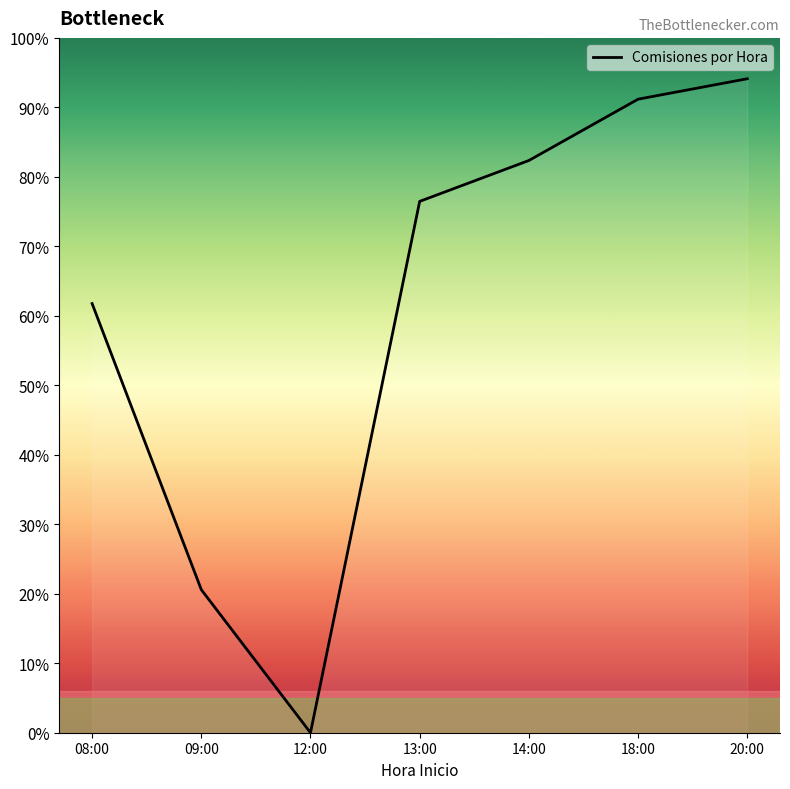

Rank the categories by value from lowest to highest.

12:00, 09:00, 08:00, 13:00, 14:00, 18:00, 20:00